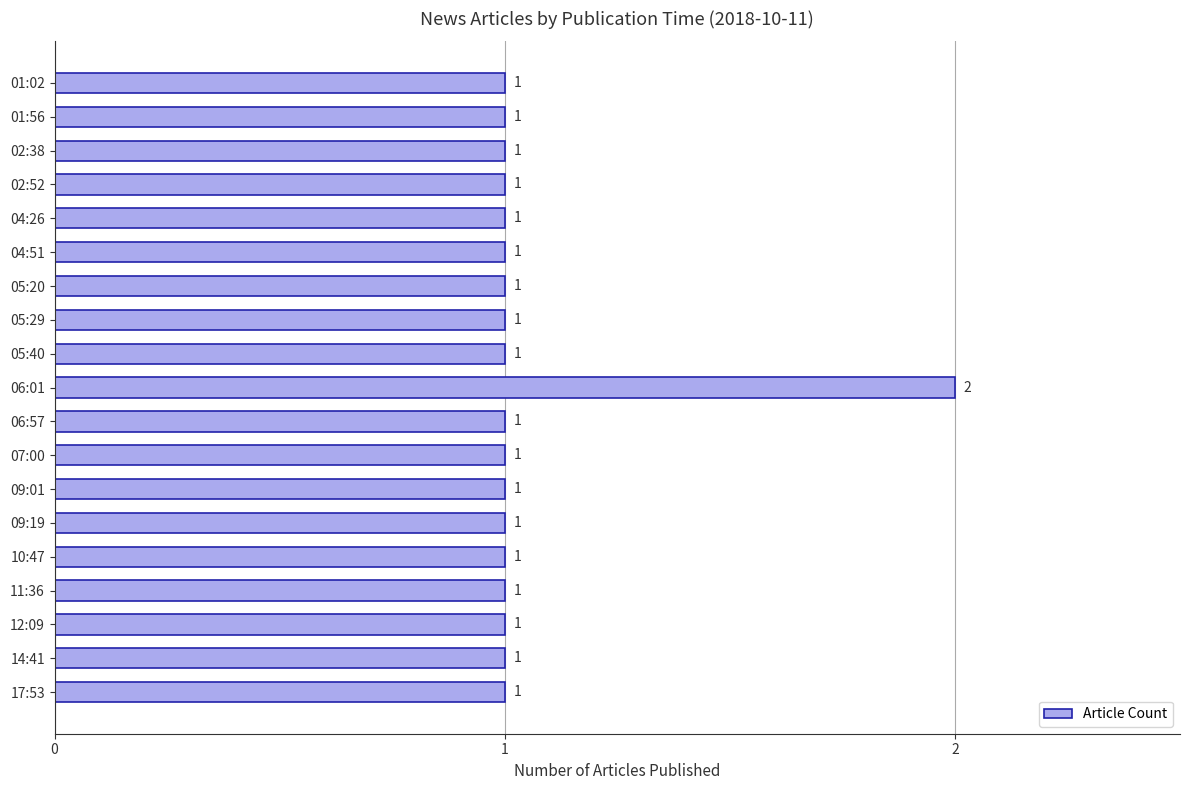

Are the bars horizontal?

Yes